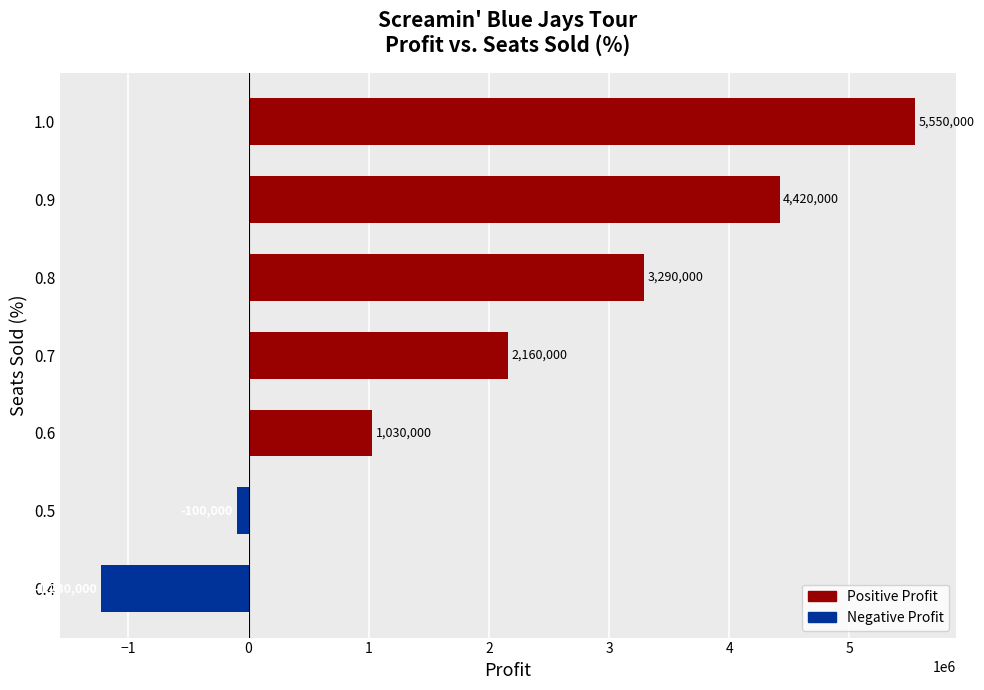

Reading bottom to top, list all the values displayed in this chart.

0.4=-1230000	0.5=-100000	0.6=1030000	0.7=2160000	0.8=3290000	0.9=4420000	1.0=5550000